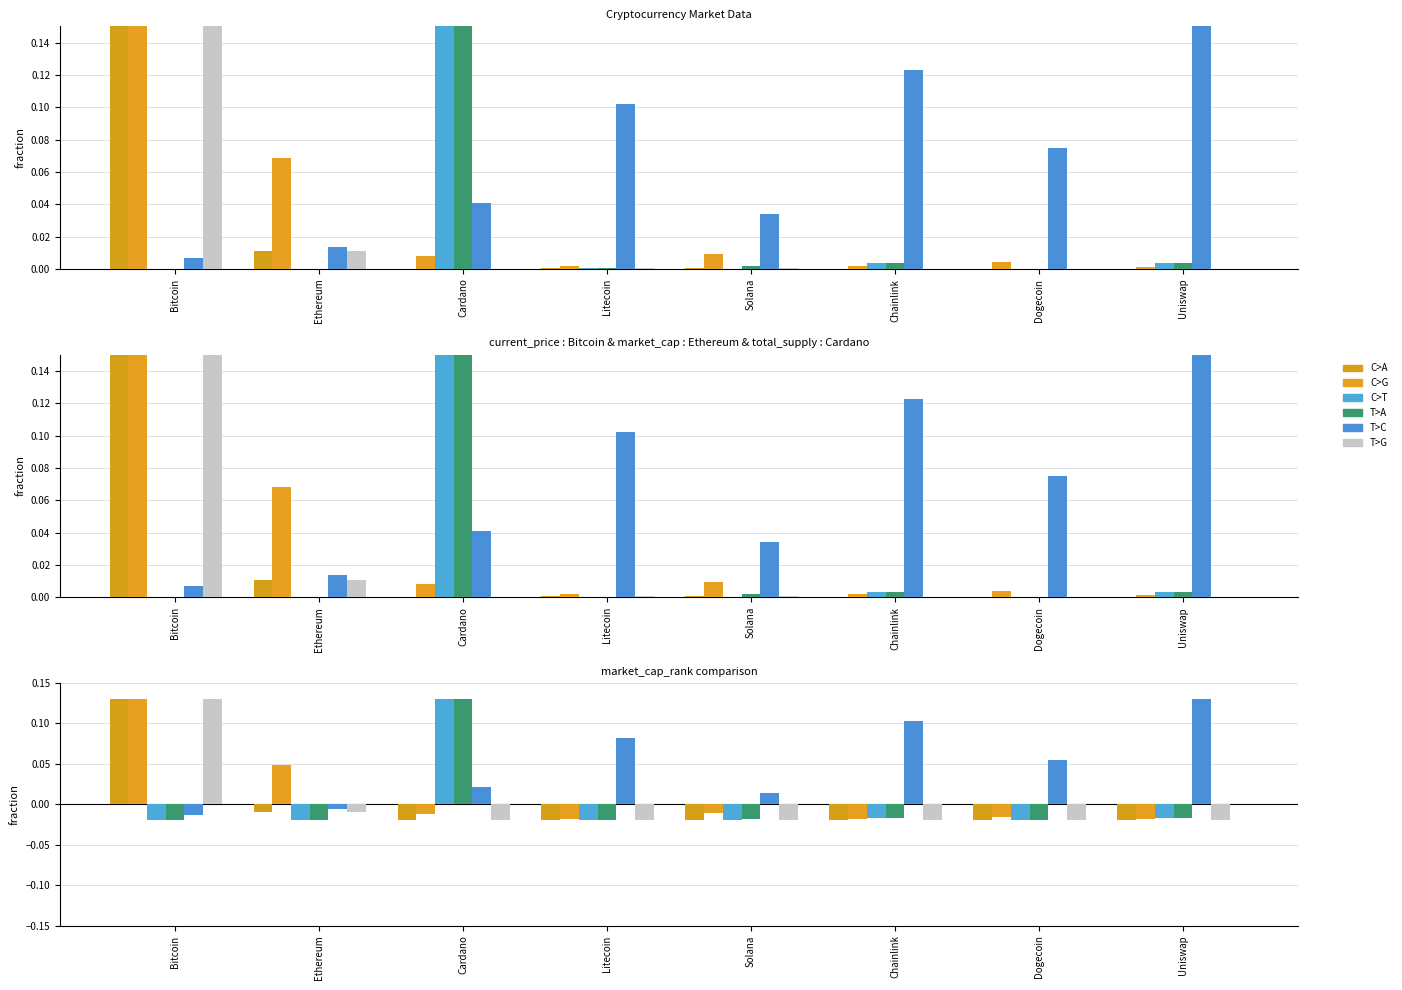

How many series are shown in this chart?

6